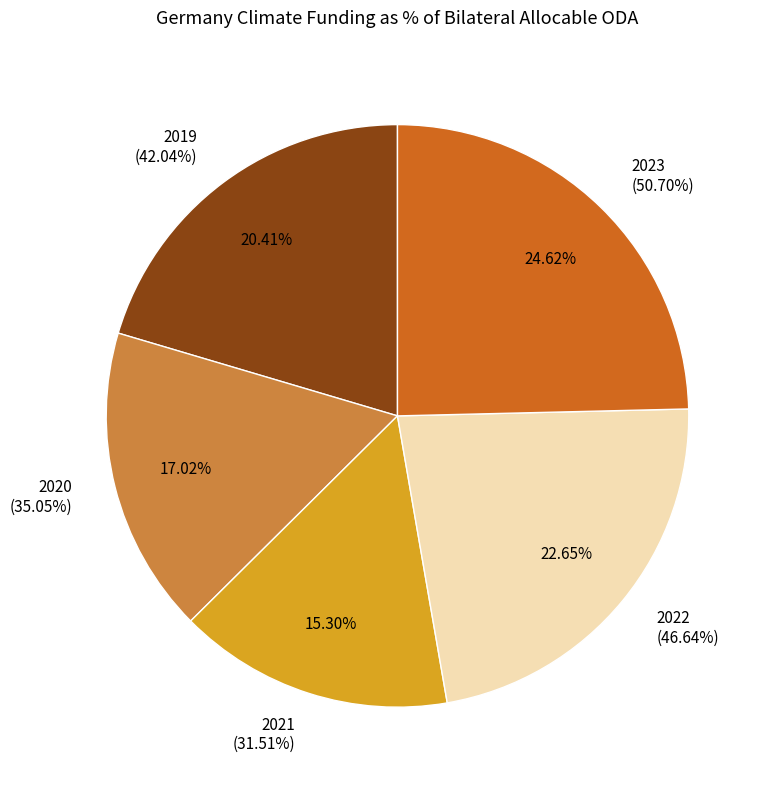

Is there any slice that represents more than half of the pie?

No